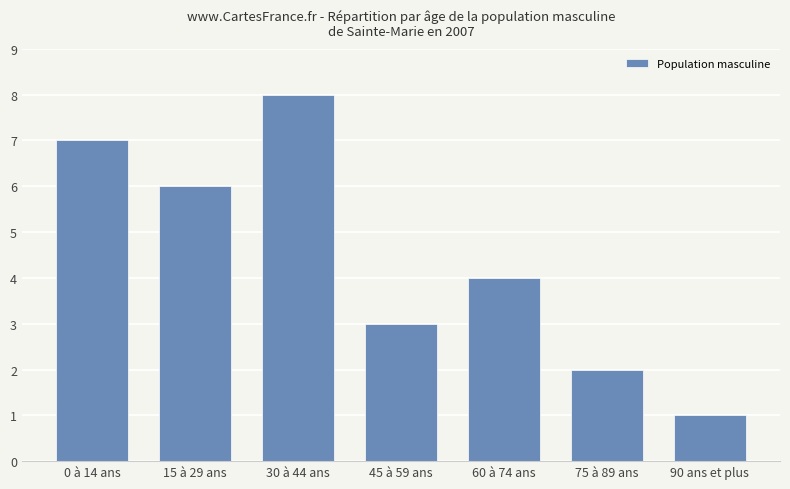

What is the smallest value displayed?

1